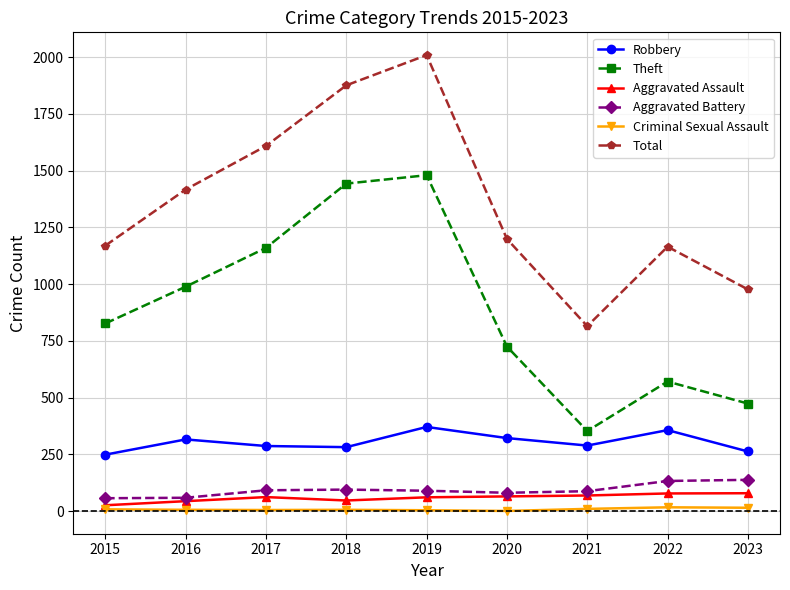

How many series are shown in this chart?

6